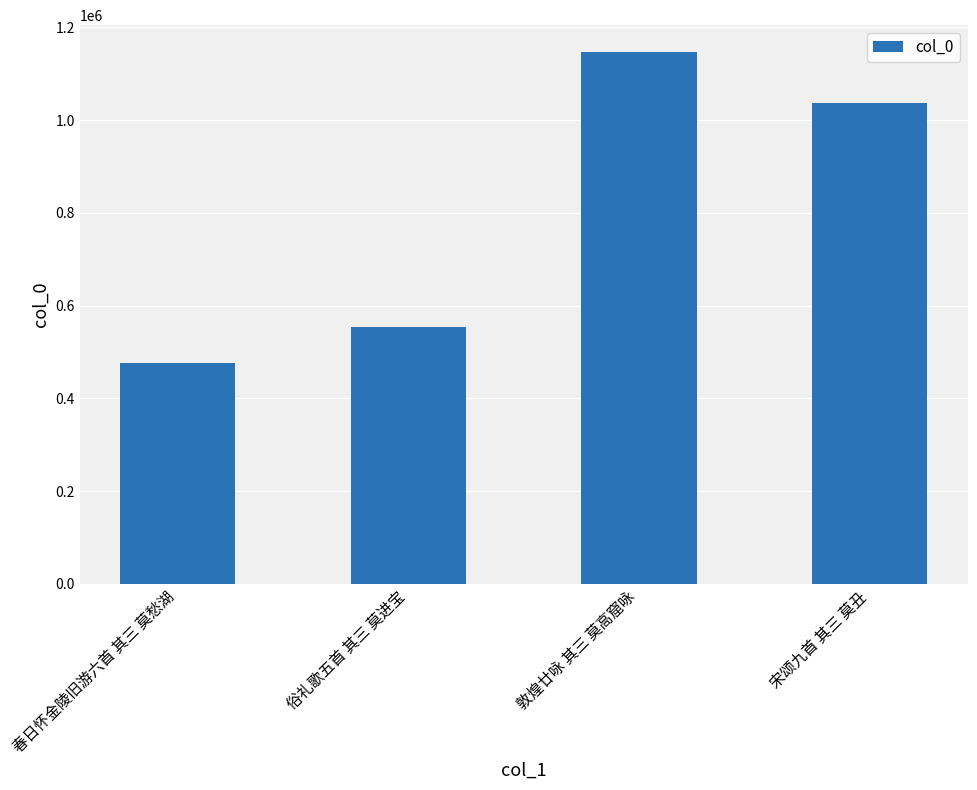

What is the change in value from 春日怀金陵旧游六首 其三 莫愁湖 to 宋颂九首 其三 莫丑?

+562433